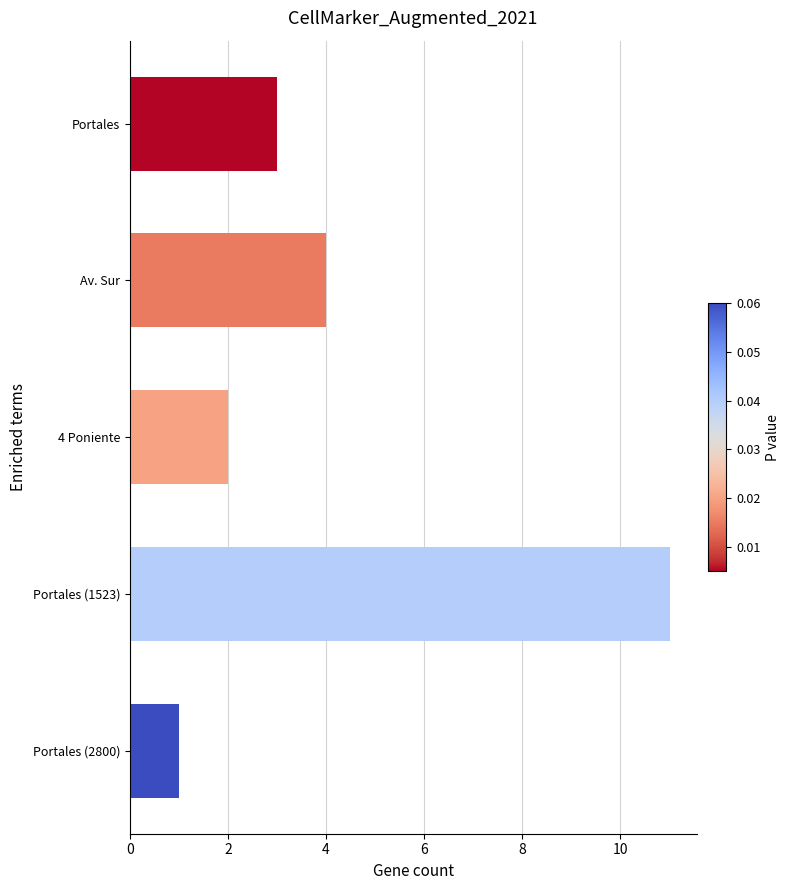

What is the change in value from 4 Poniente to Portales (1523)?

+9